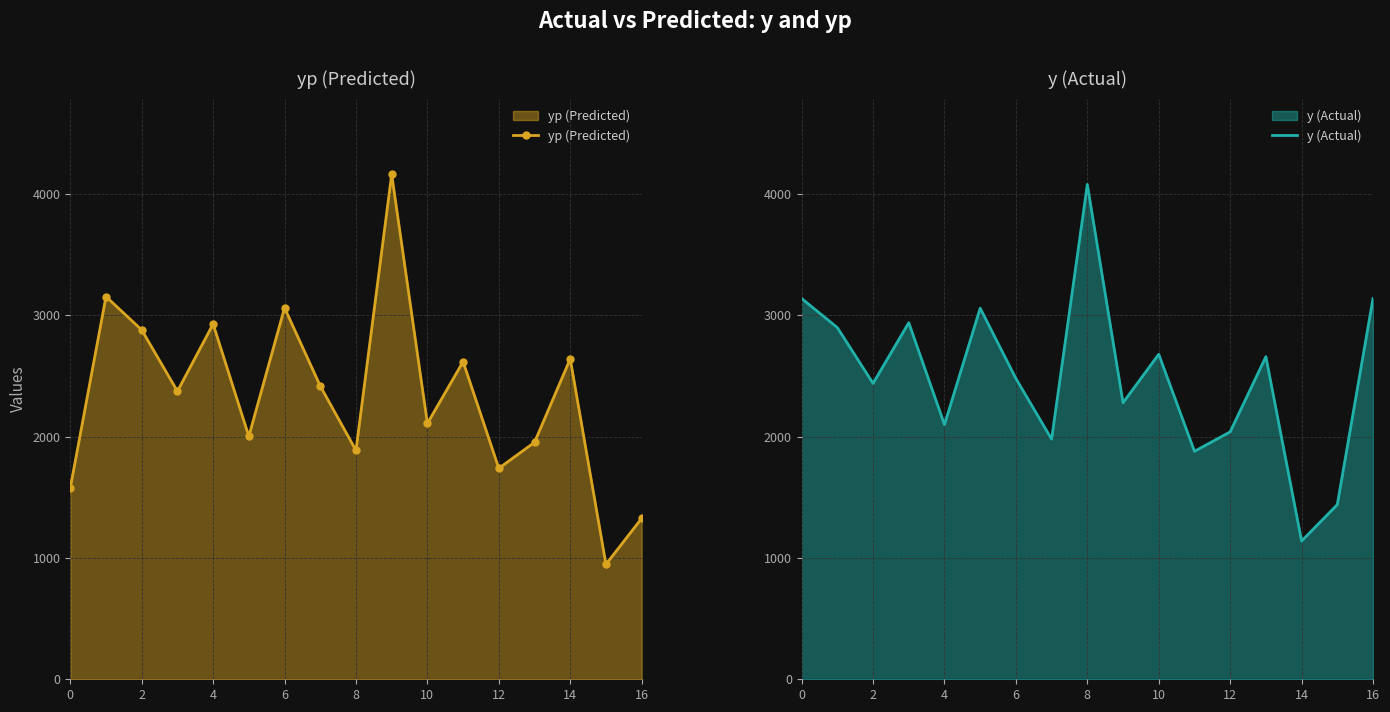

True or false: yp (Predicted) and y (Actual) cross at least once.

True